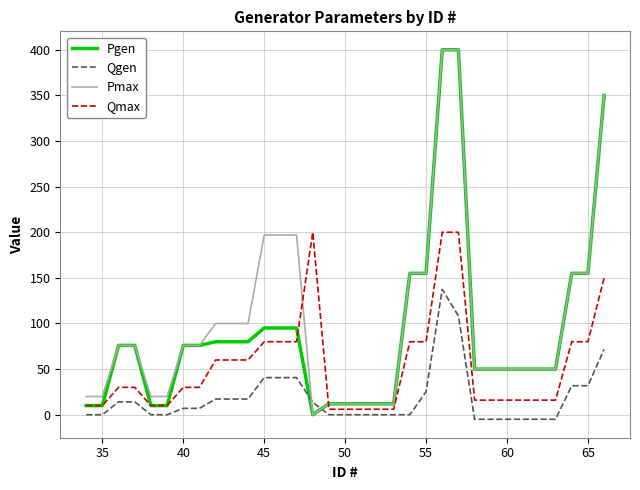

What is the greatest value displayed?

400.0